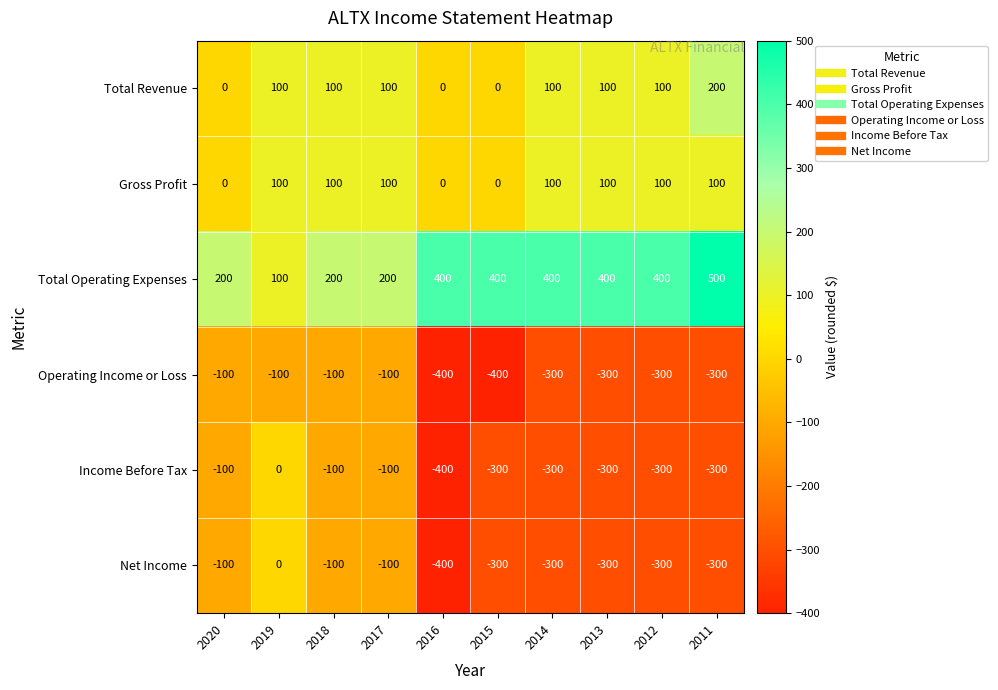

What is the spread (max minus min) of values at 2011?

800